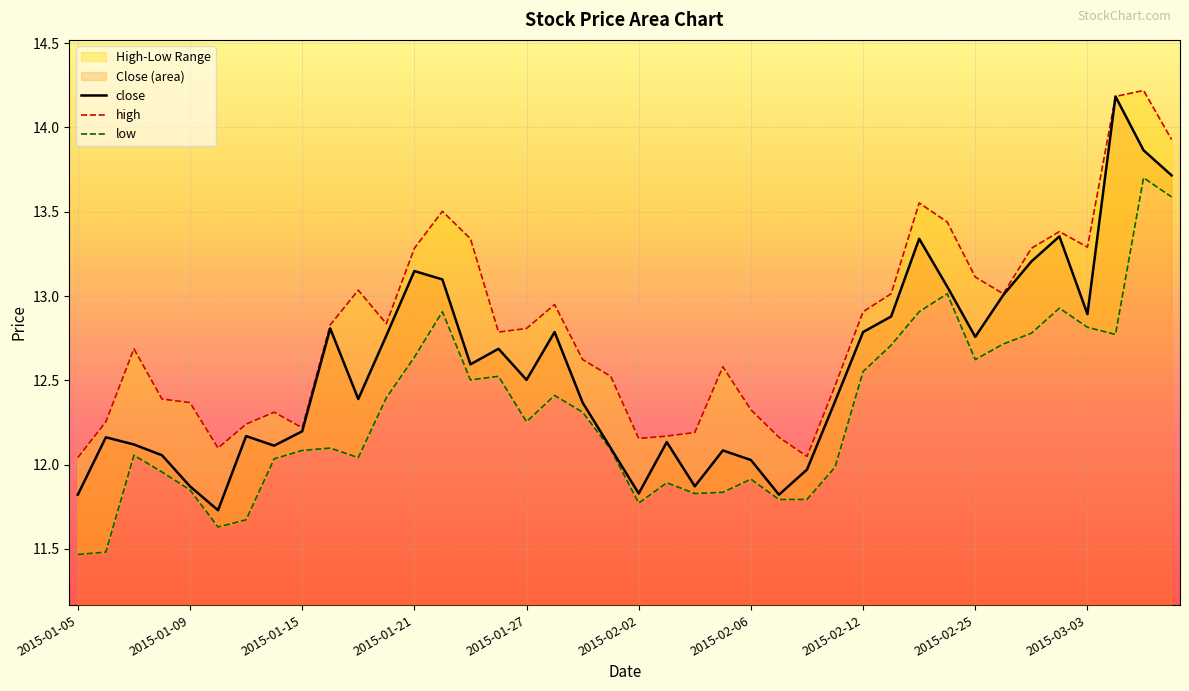

How many lines are shown in the chart?

3